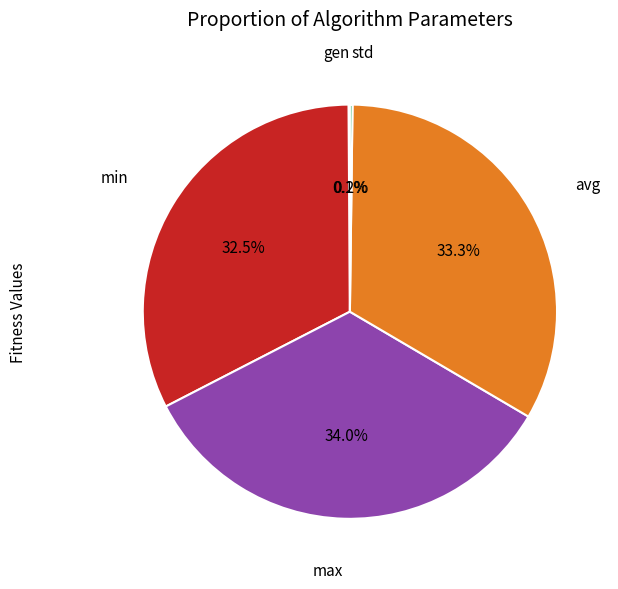

Is there any slice that represents more than half of the pie?

No